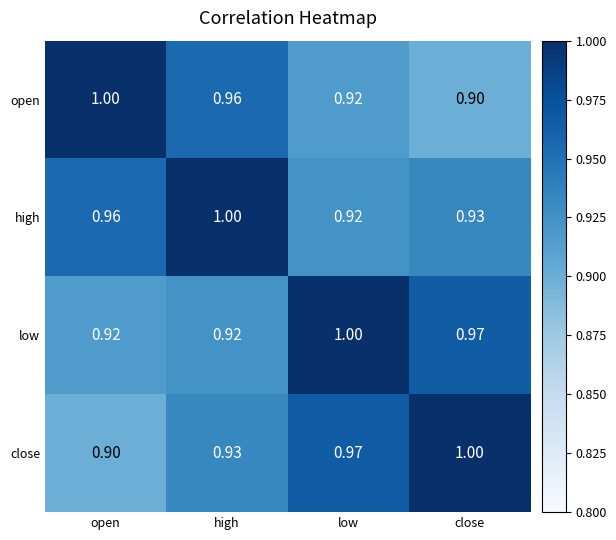

Rank the series at close from lowest to highest value.

open, high, low, close